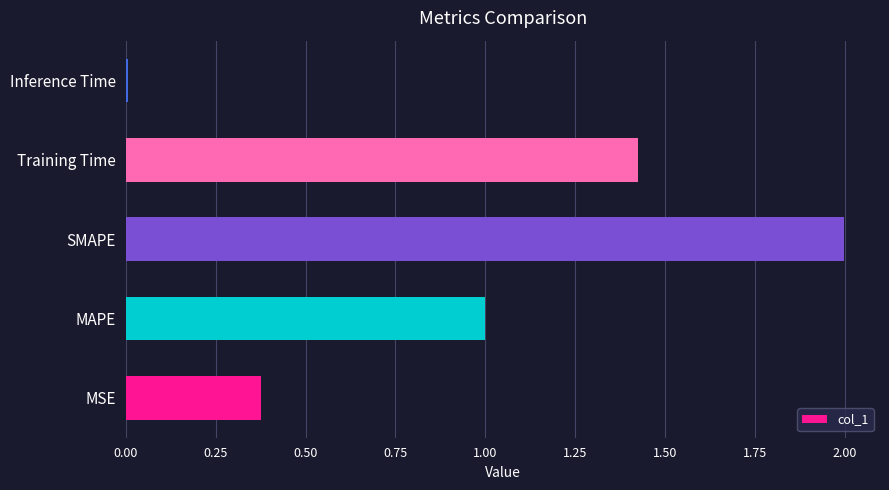

Between SMAPE and MSE, which is larger?

SMAPE